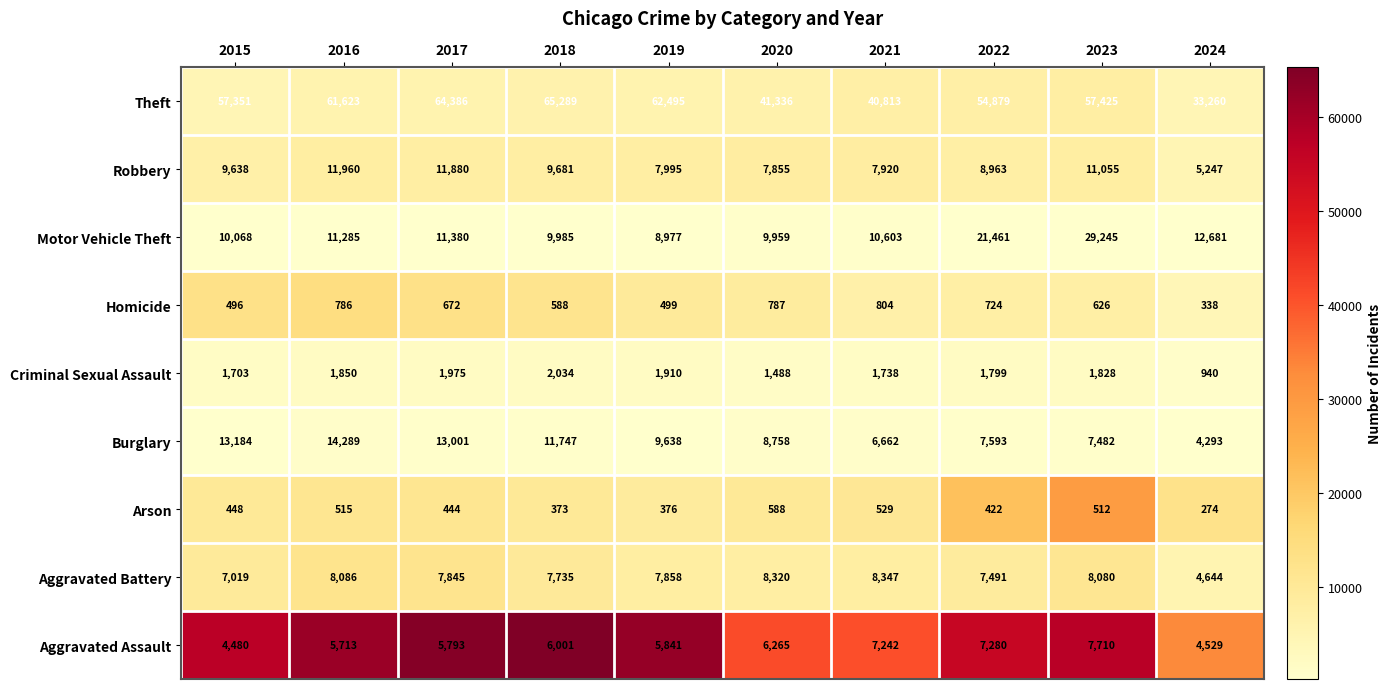

What is the difference between the maximum and minimum values in the Homicide series?

466